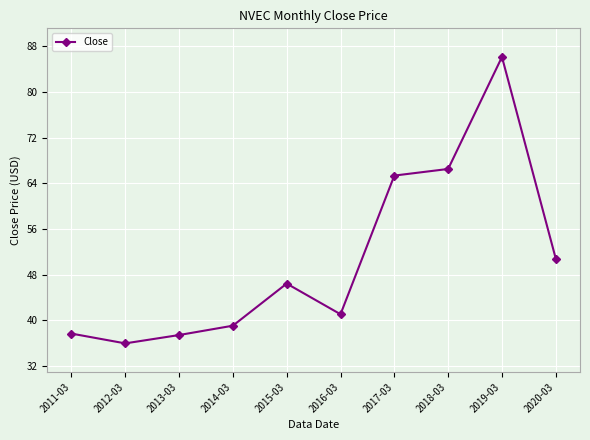

At which category does the chart reach its peak across all series?

2019-03